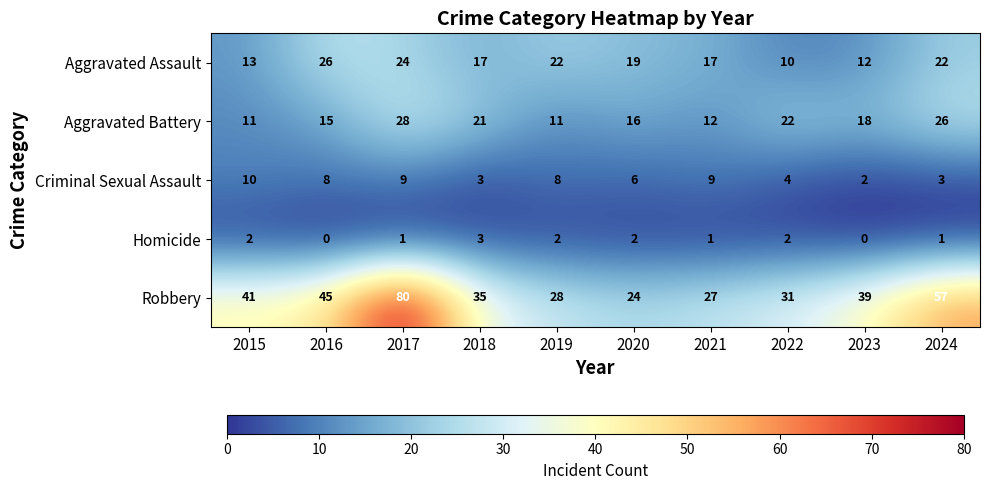

The value of Aggravated Battery at 2017 is 28. True or false?

True